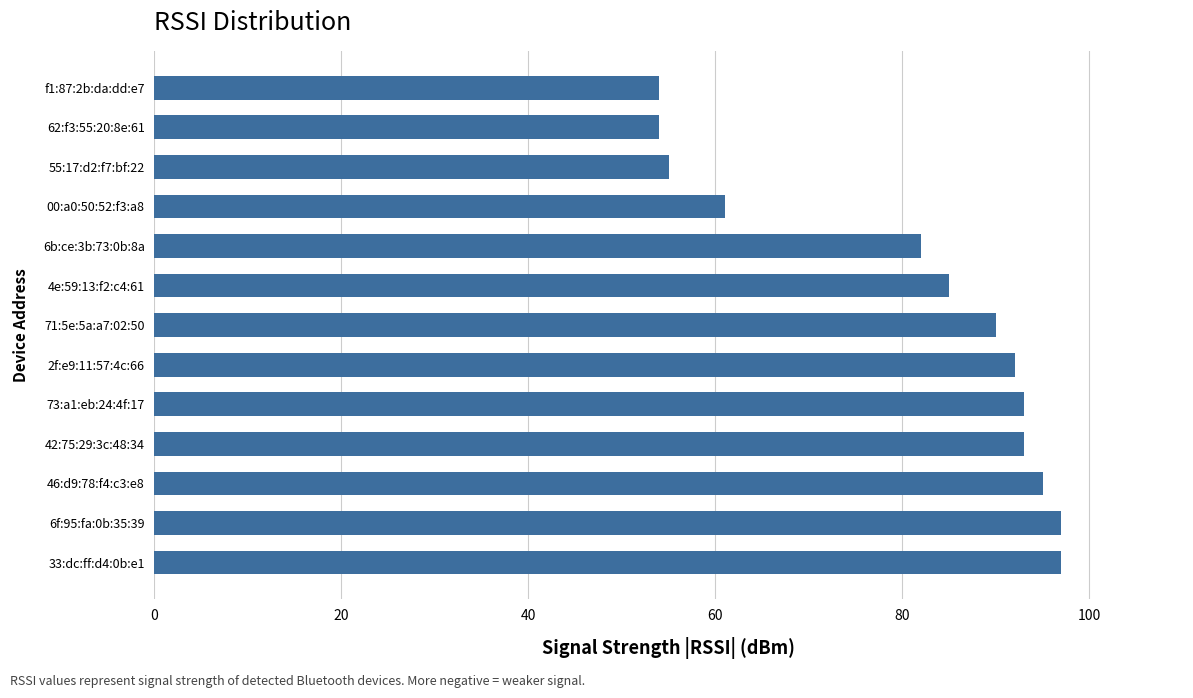

The value at 6b:ce:3b:73:0b:8a is 37. True or false?

False